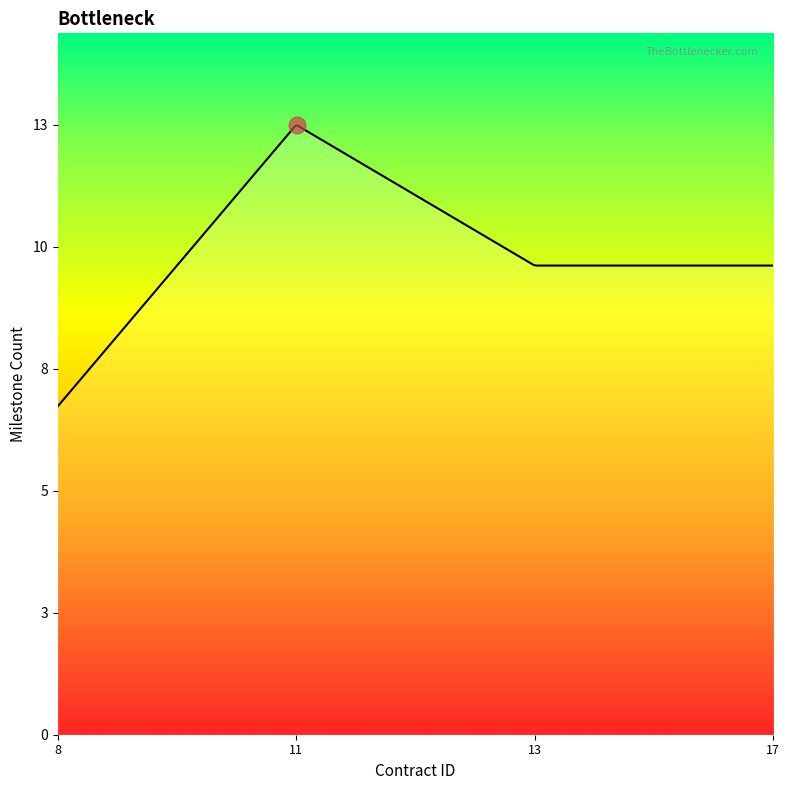

Does the chart have visible grid lines?

No